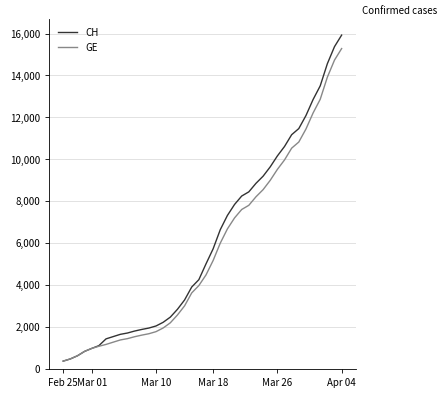

How many series are shown in this chart?

2